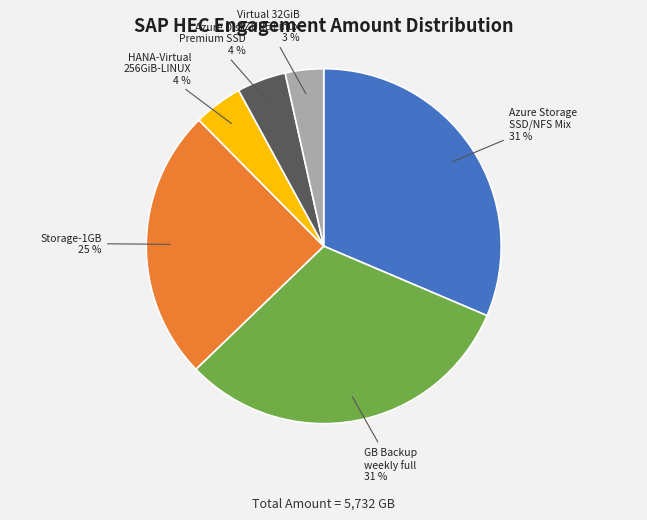

How many slices are in this pie chart?

6